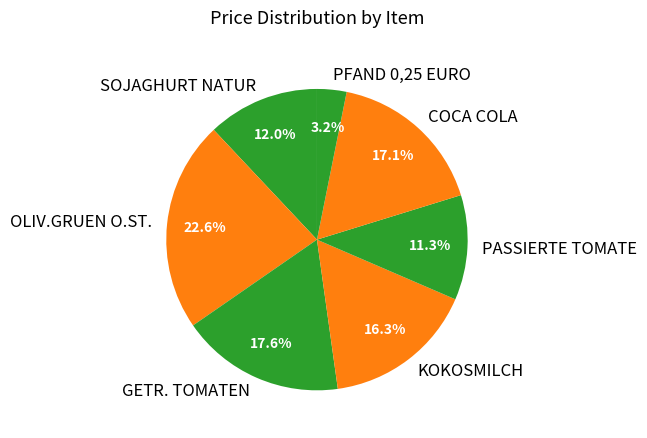

To the nearest percent, what is the average slice percentage?

14%